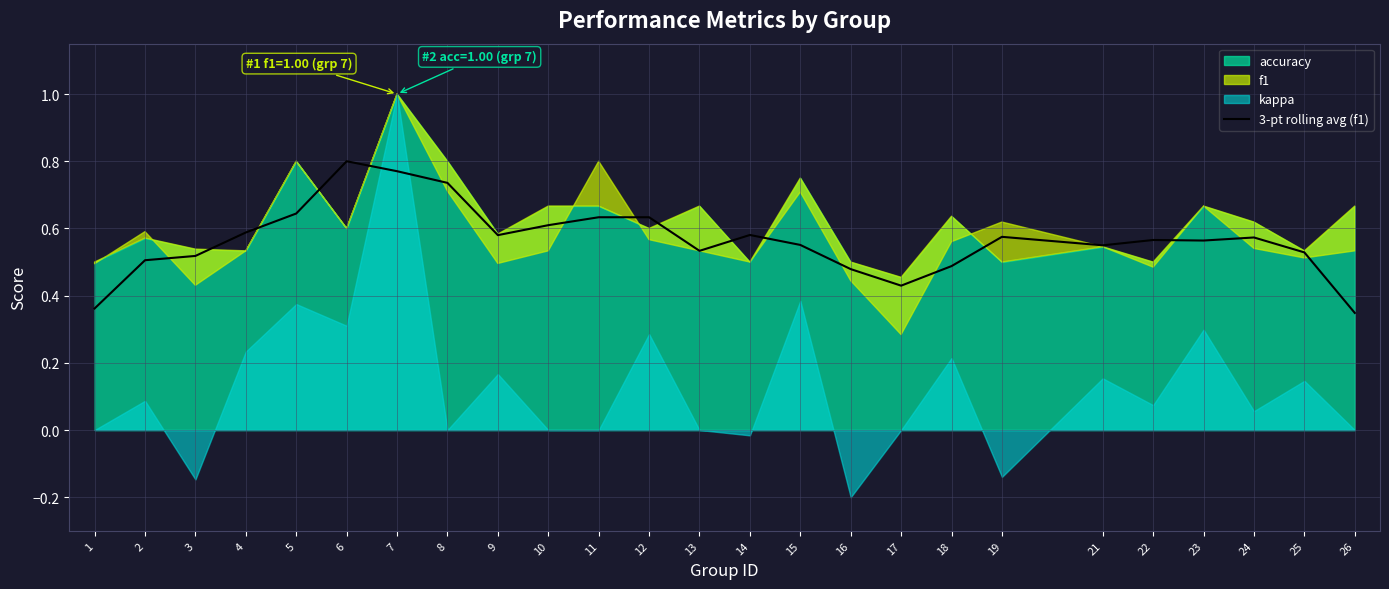

Which category has the highest value in the 3-pt rolling avg (f1) series?

6